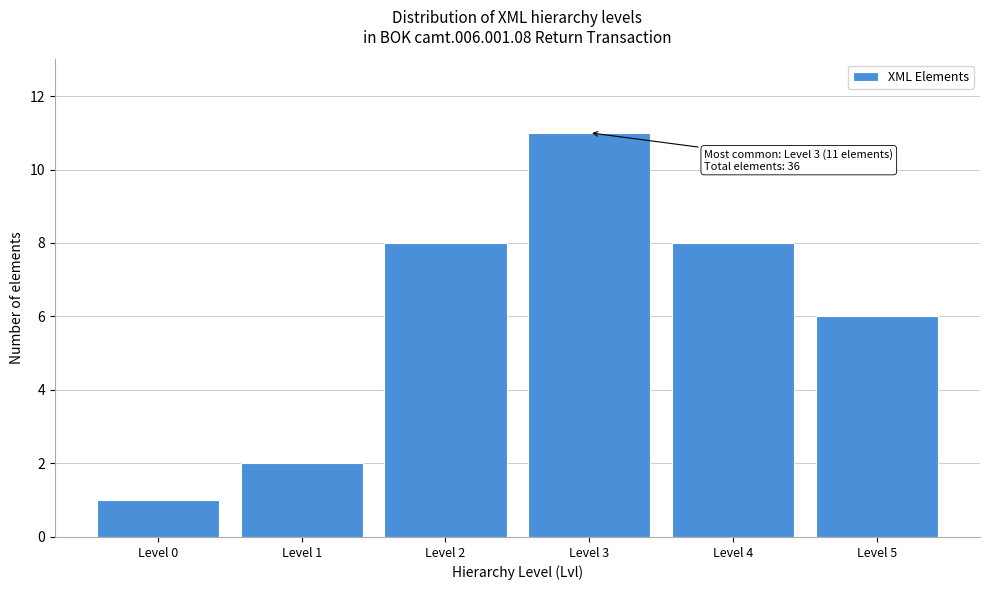

Reading left to right, transcribe all the data shown in this chart.

1	2	8	11	8	6